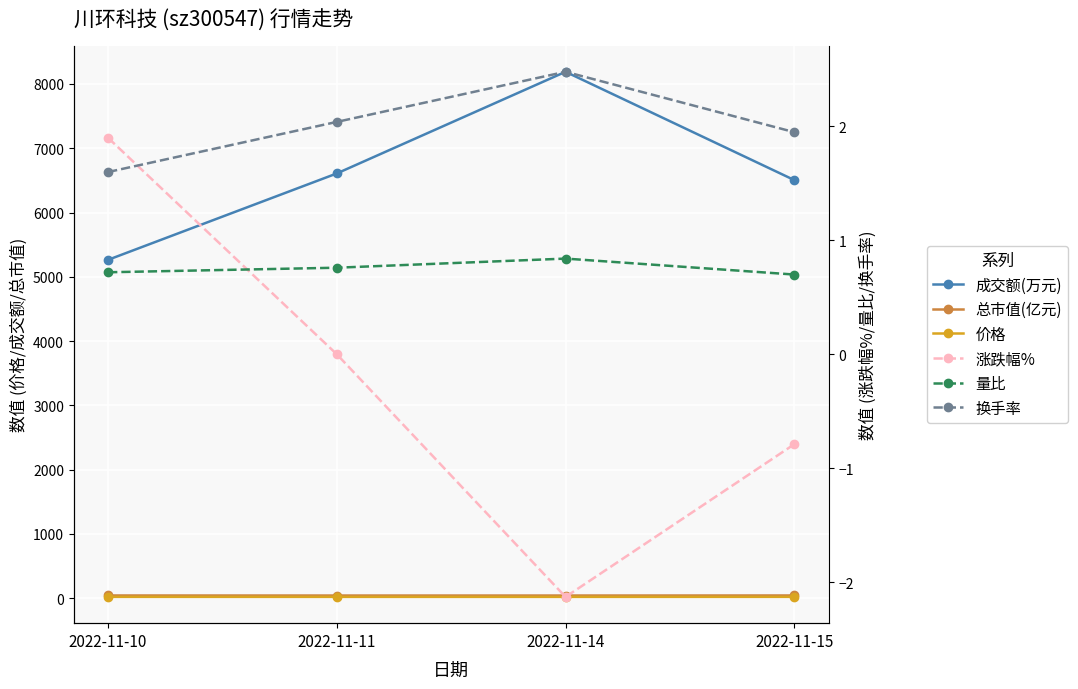

True or false: 总市值(亿元) and 涨跌幅% intersect in this chart.

False